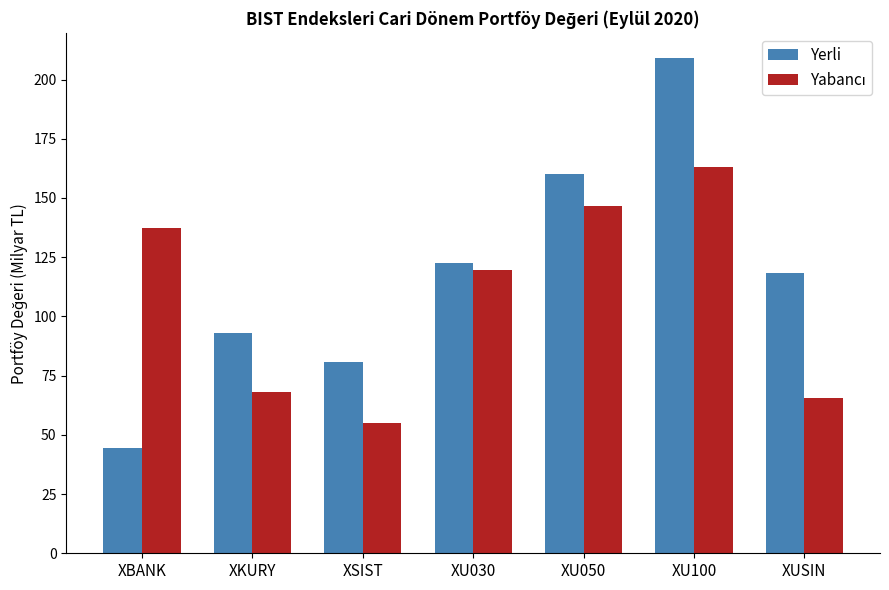

Count the number of categories in the chart.

7